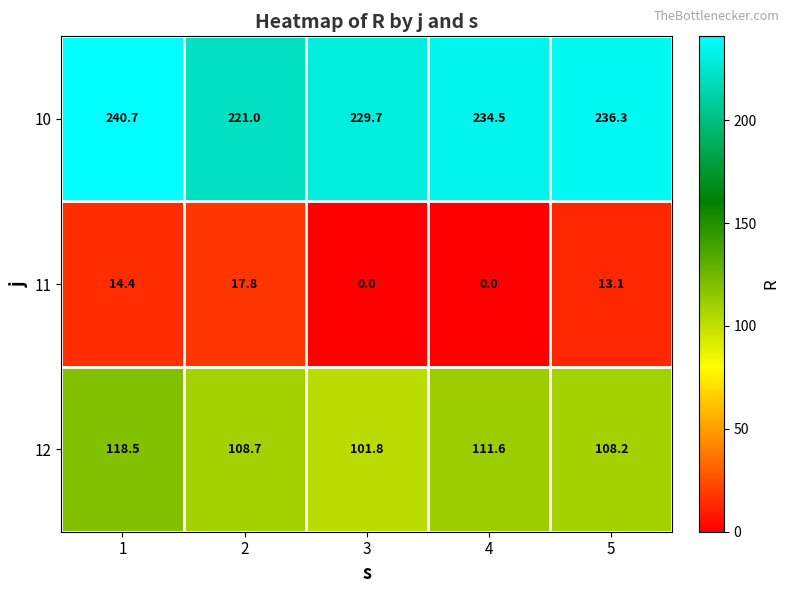

Reading left to right, what are all the values shown in this chart?

10: 240.7	221.0	229.7	234.5	236.3
11: 14.4	17.8	0.0	0.0	13.1
12: 118.5	108.7	101.8	111.6	108.2